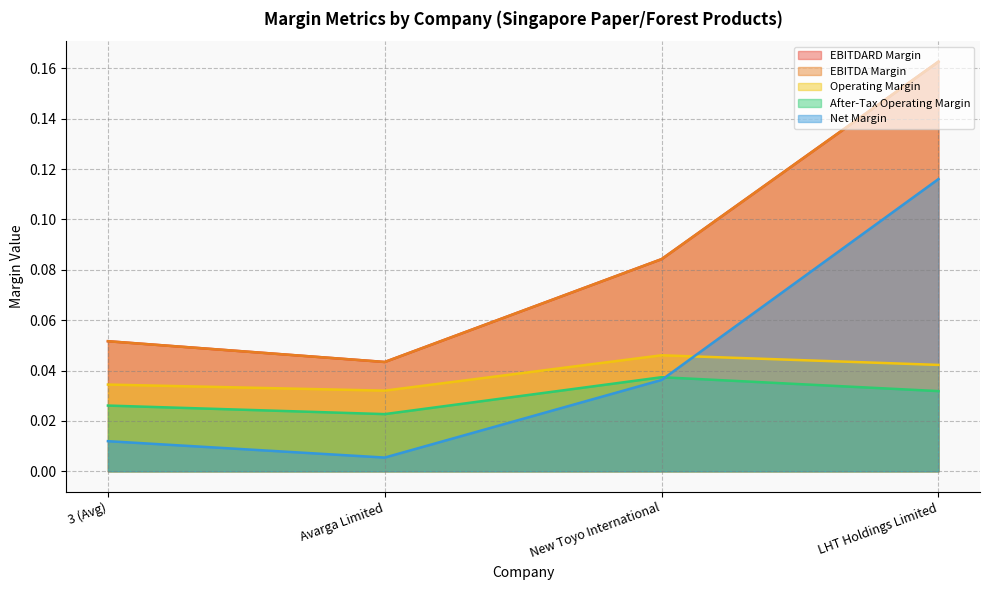

True or false: net_margin and ebitdard_margin intersect in this chart.

False